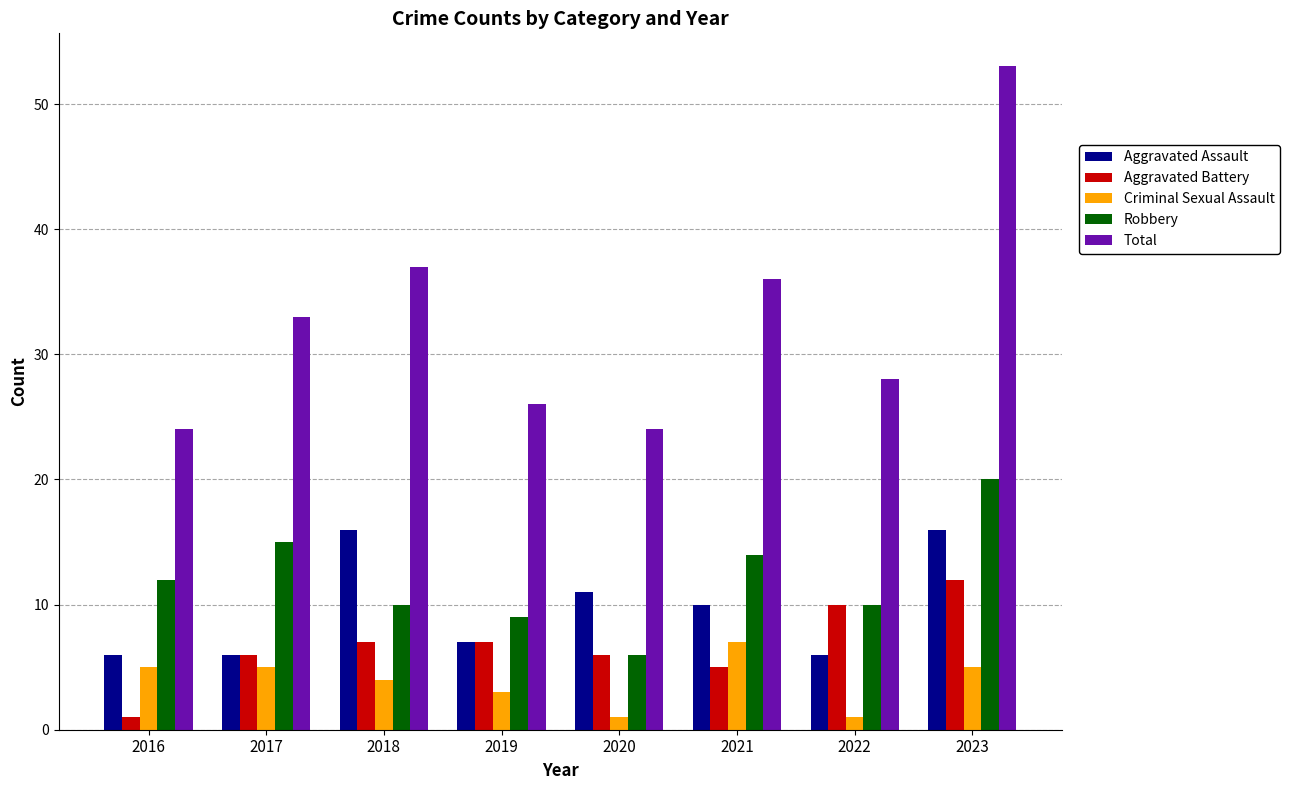

At which category is the sum across all series the highest?

2023